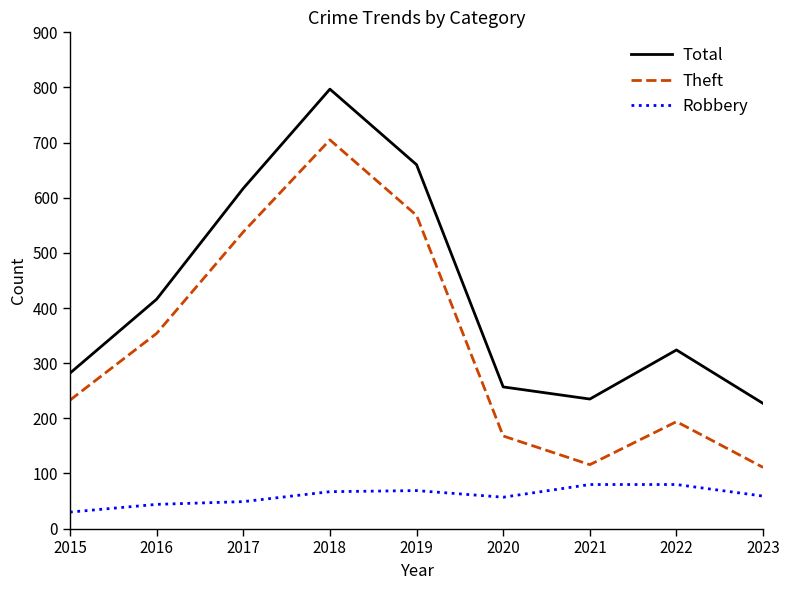

At which category does the chart reach its minimum across all series?

2015